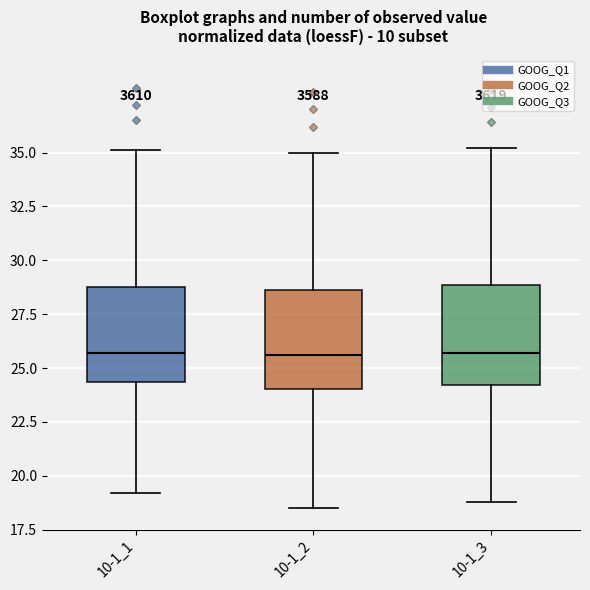

Where does the median line of the box for 10-1_3 sit on the y-axis? The values are not printed on the chart, so give them approximately, as read against the axis.

25.5